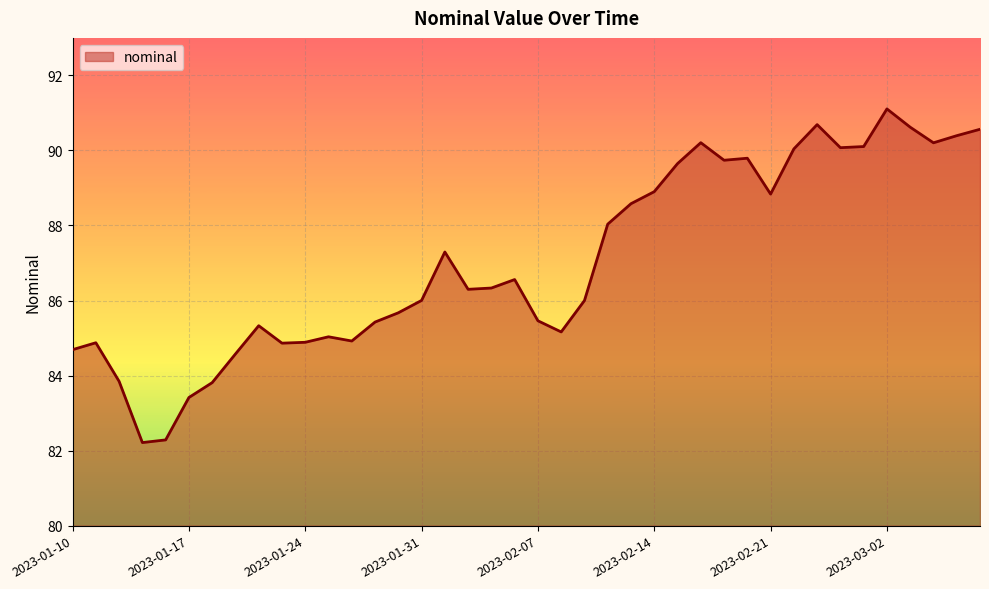

What is the difference between the maximum and minimum values?

8.9